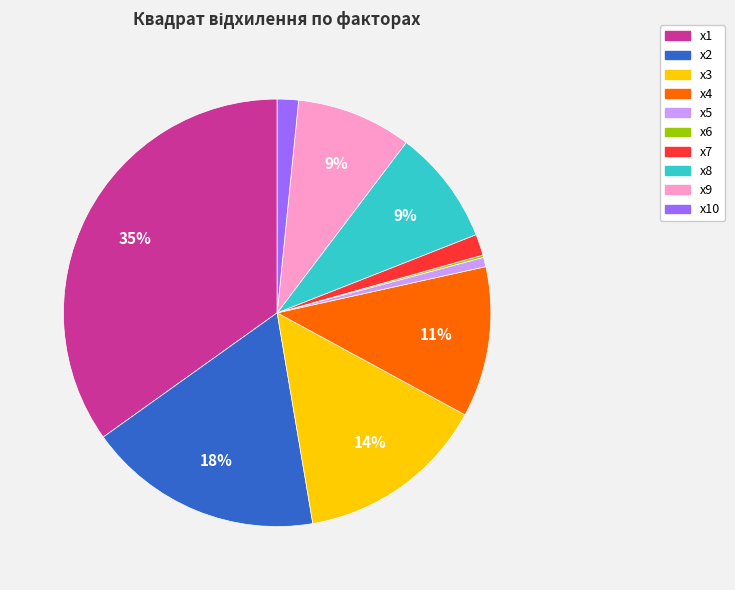

Which category has the biggest portion of the pie?

x1